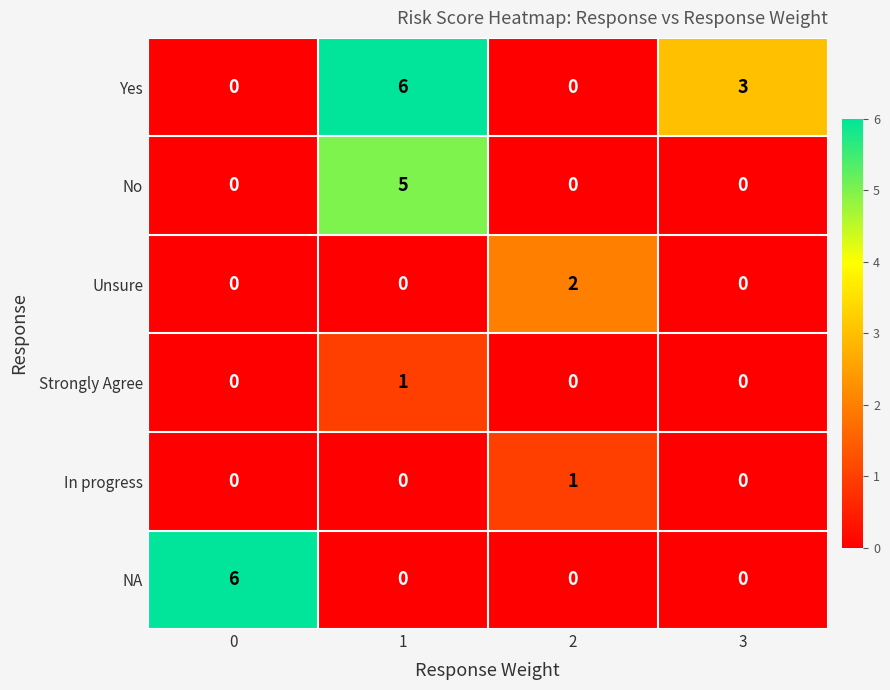

Which series has the largest total across all categories?

Yes